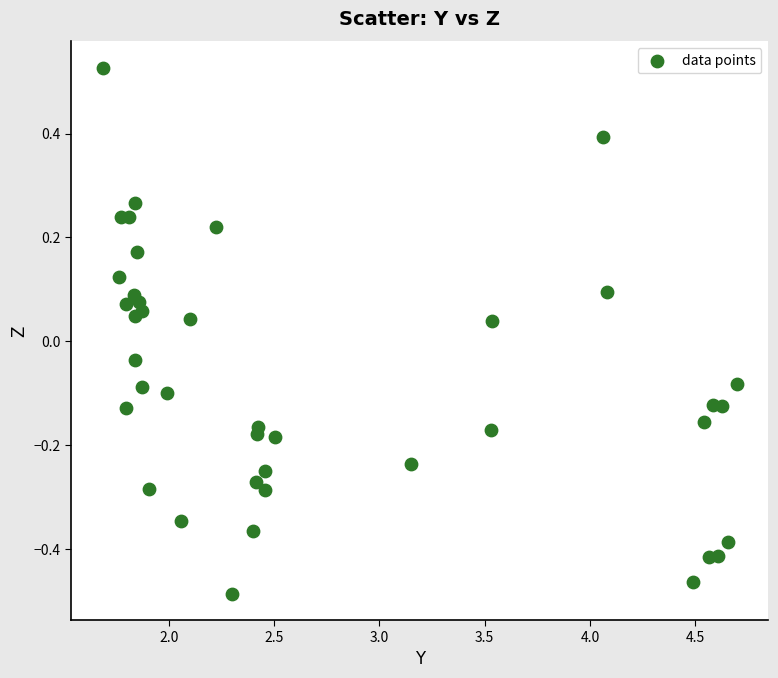

What is the range of X values (max minus min)?

3.0